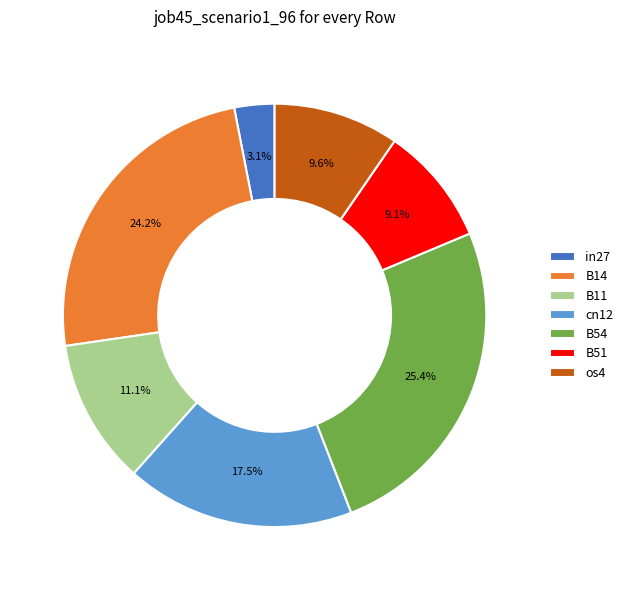

Which slice is the smallest?

in27